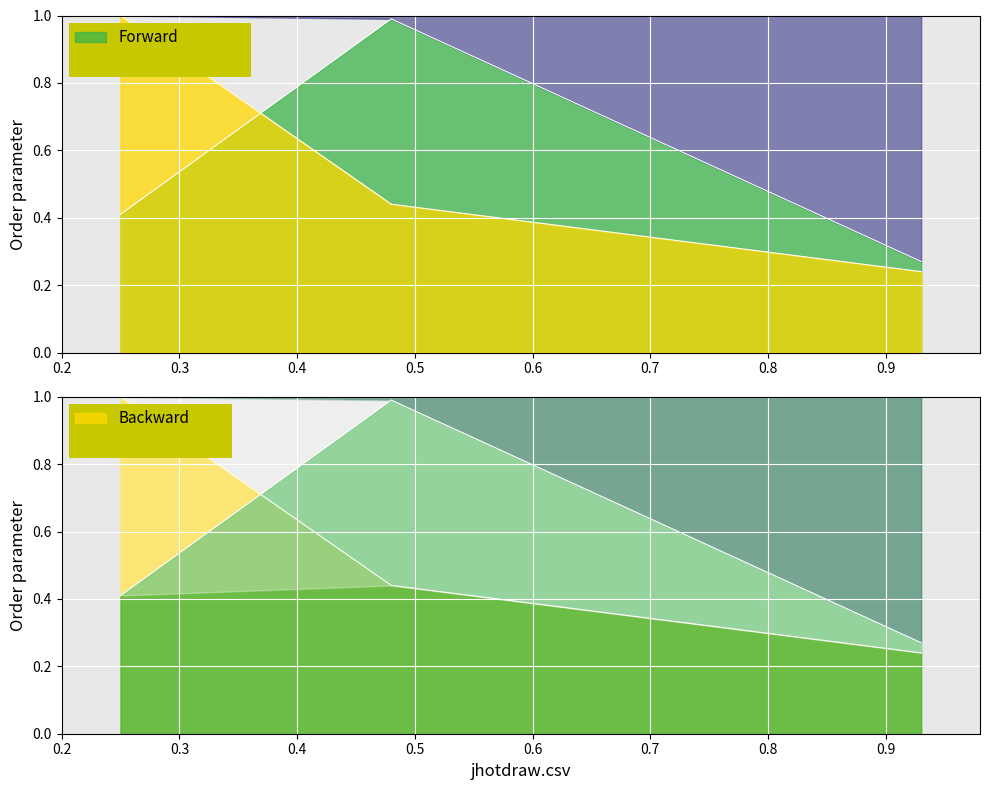

What is the label of the 3rd point from the right?

jhotdraw.csv